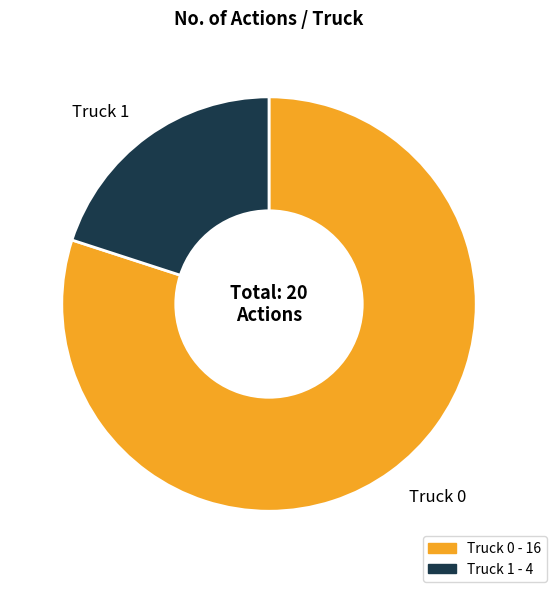

The Truck 0 slice represents 80% of the pie. True or false?

True